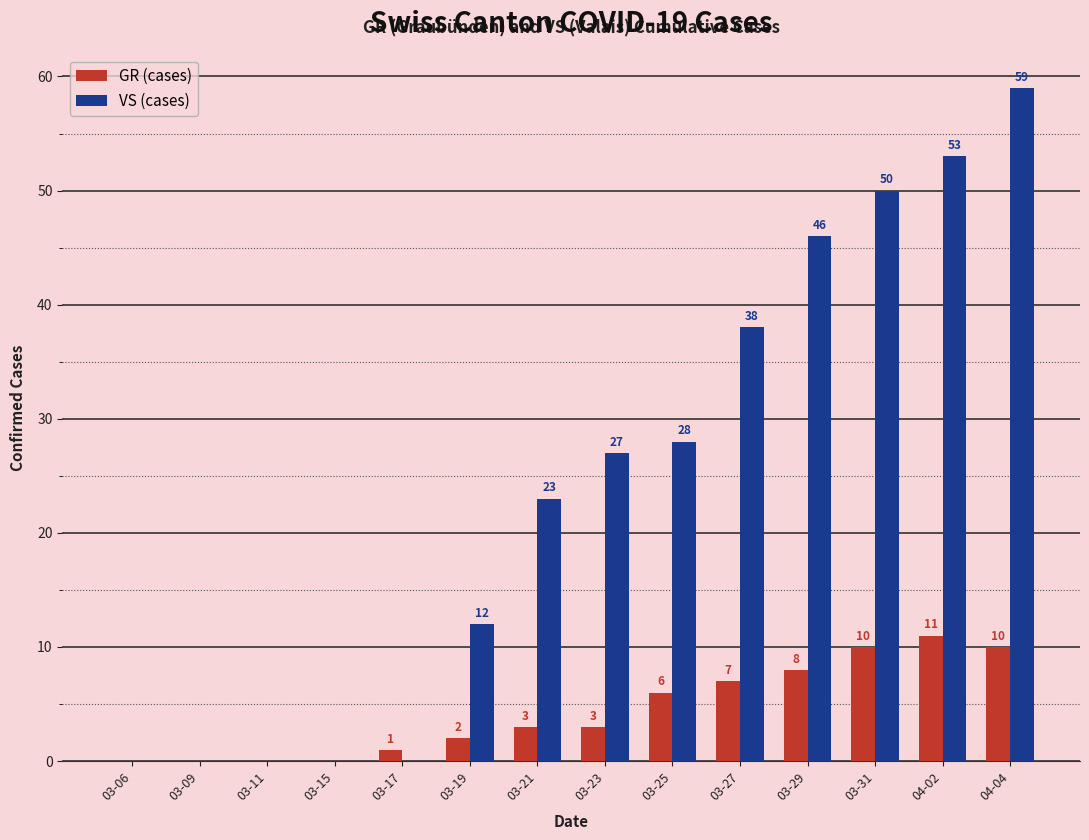

Which category has the highest value in the GR (cases) series?

04-02